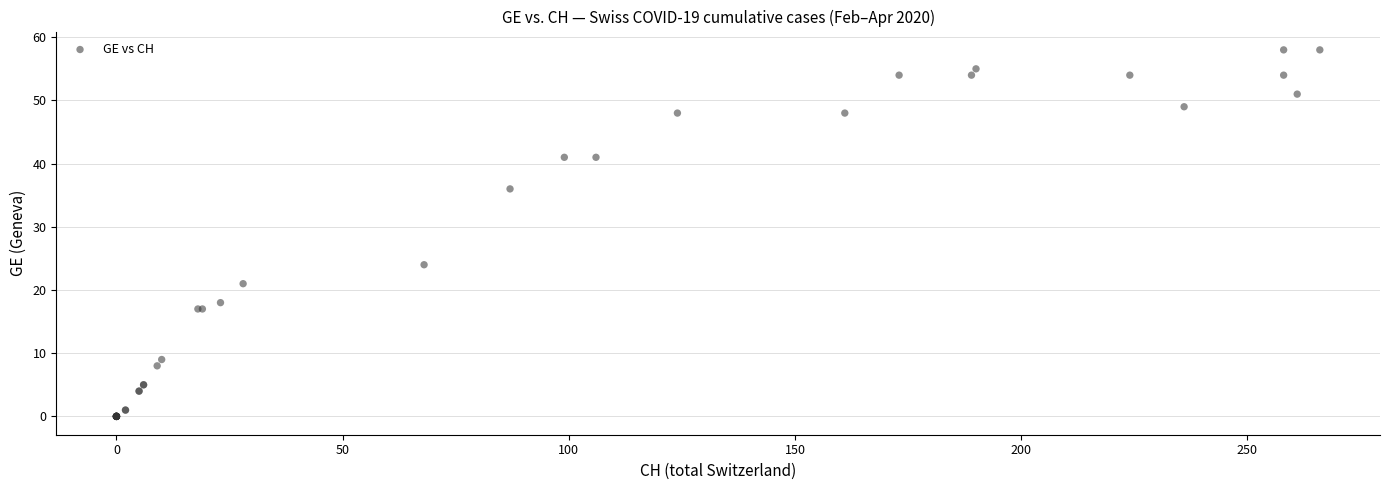

What Y value in the scatter plot is closest to 29?

24